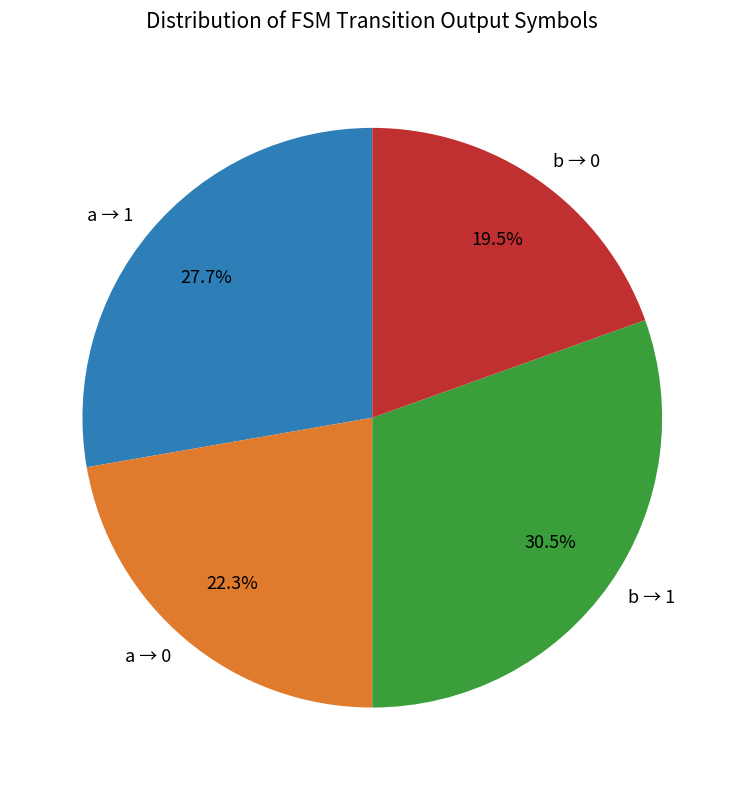

Is there a majority slice in this chart?

No